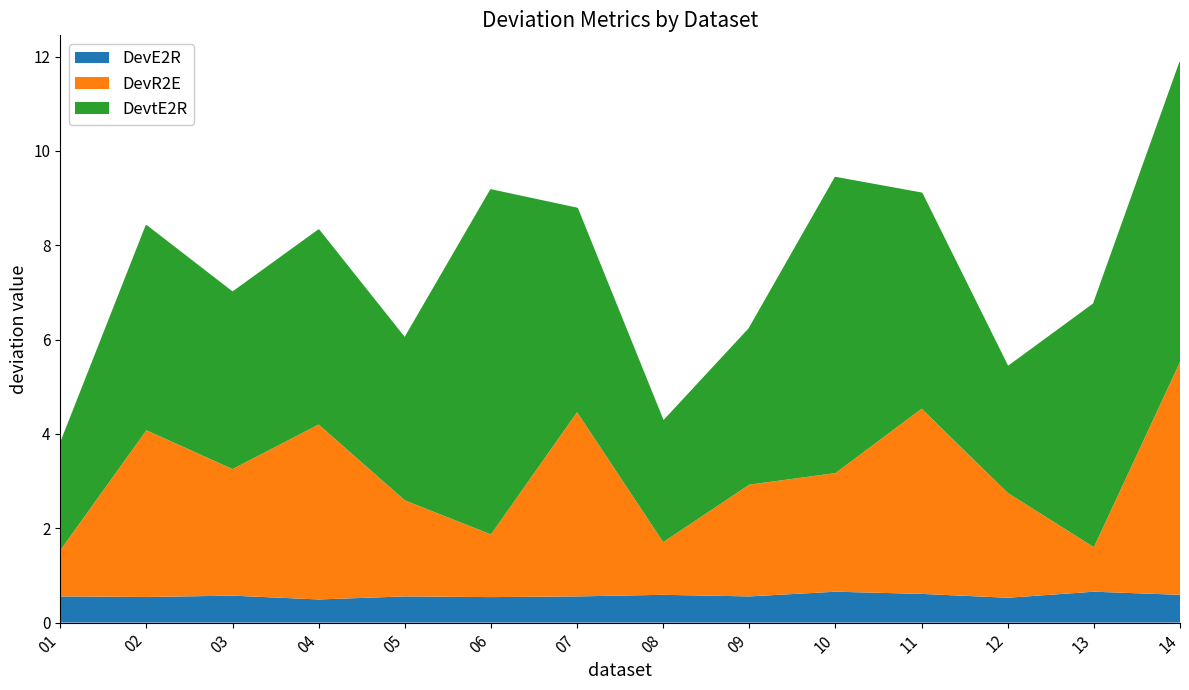

Where is DevE2R nearest to the value 0?

04